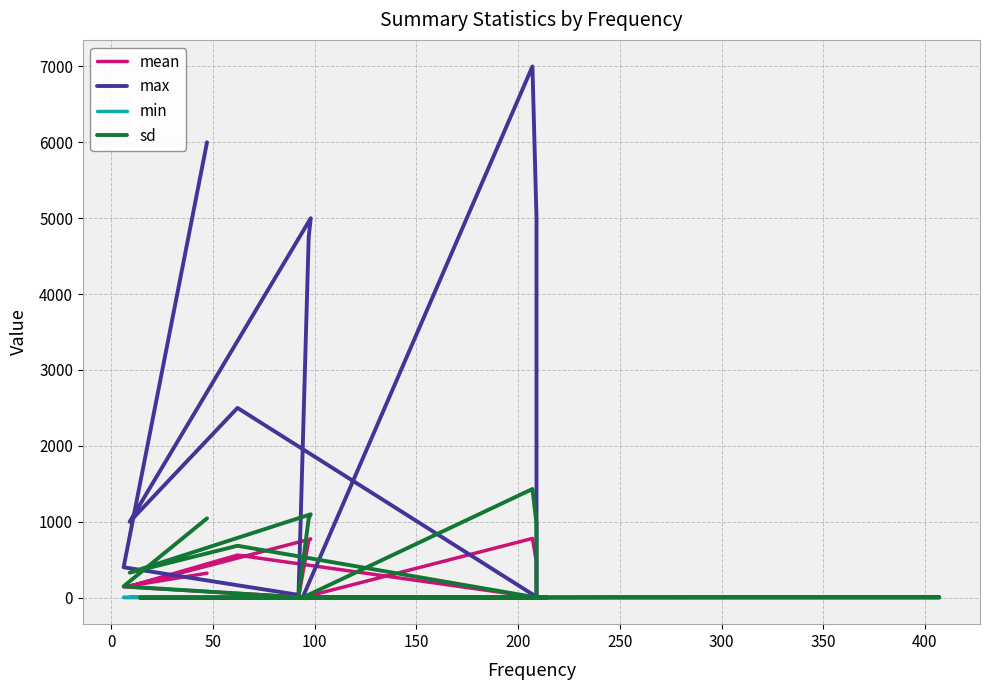

What is the difference between the maximum and minimum values in the sd series?

1431.2